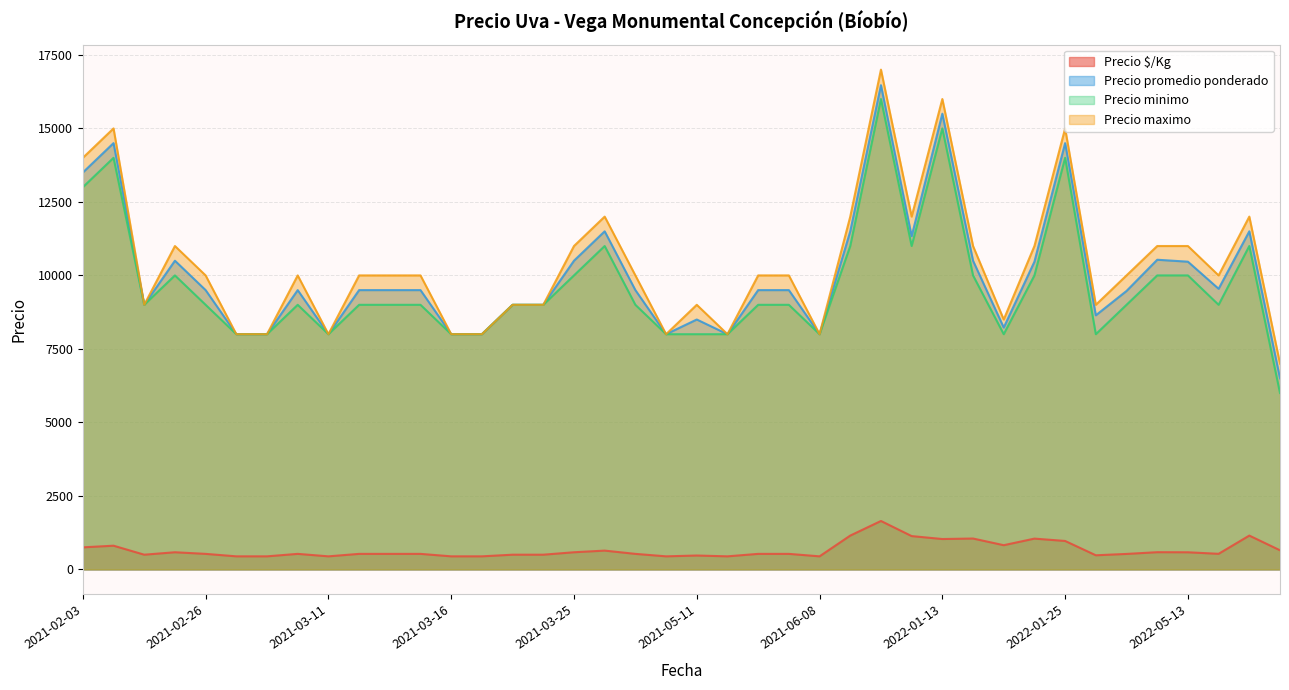

Which has a higher value, 2022-05-24 or 2021-02-26?

2022-05-24